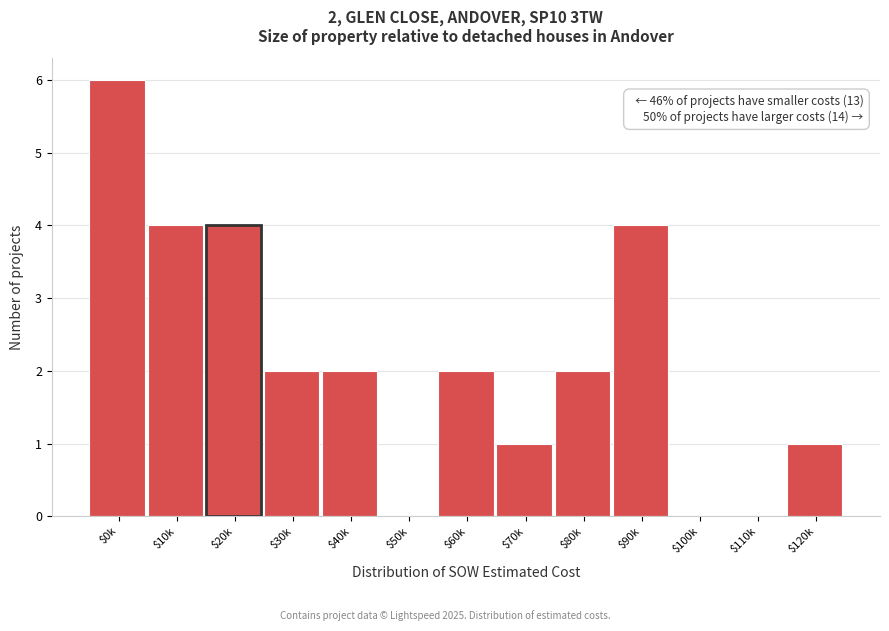

What is the sum of all values?

28